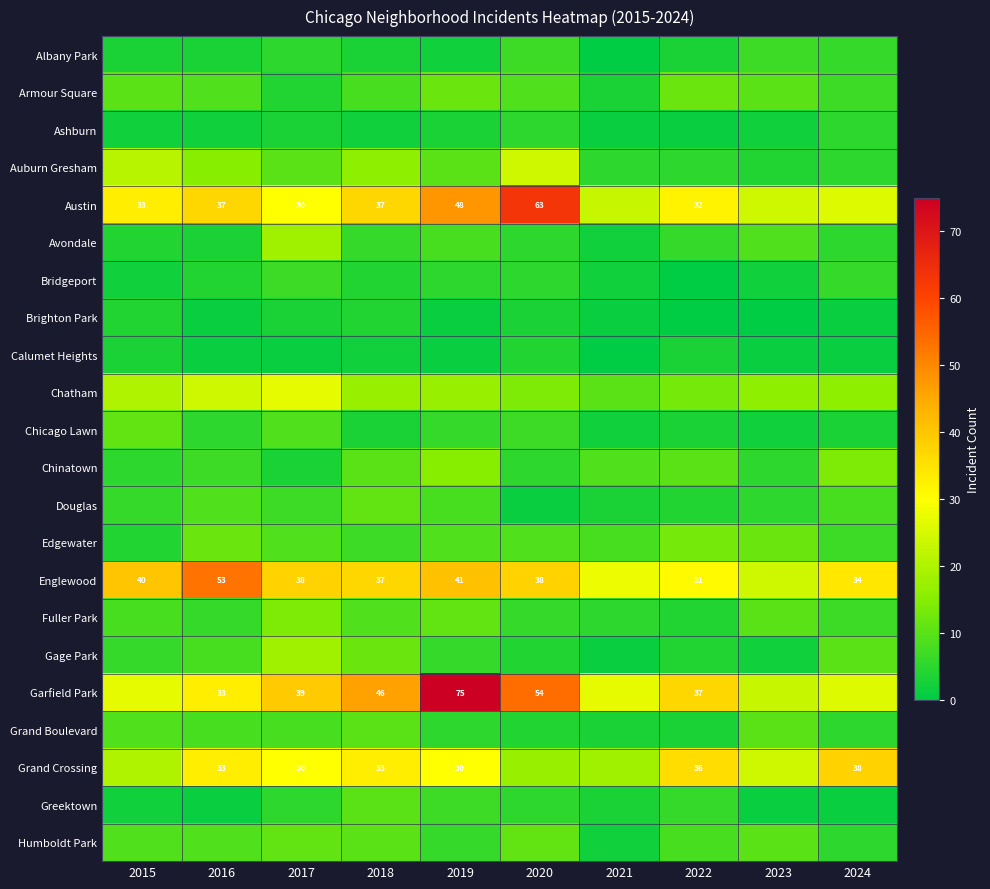

The Englewood series shows 40 at 2015. True or false?

True